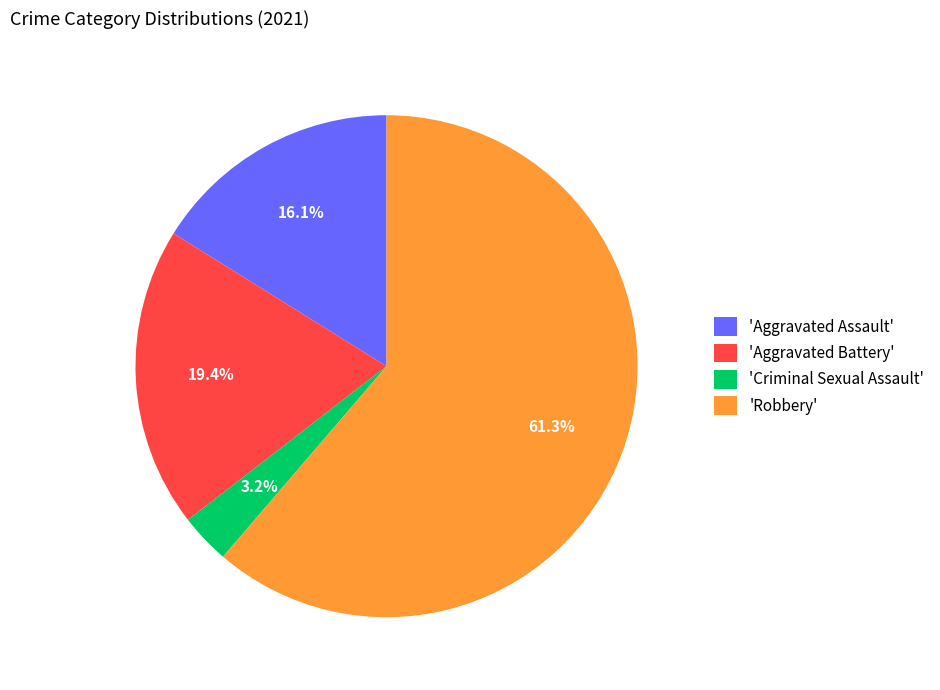

How many slices are in this pie chart?

4